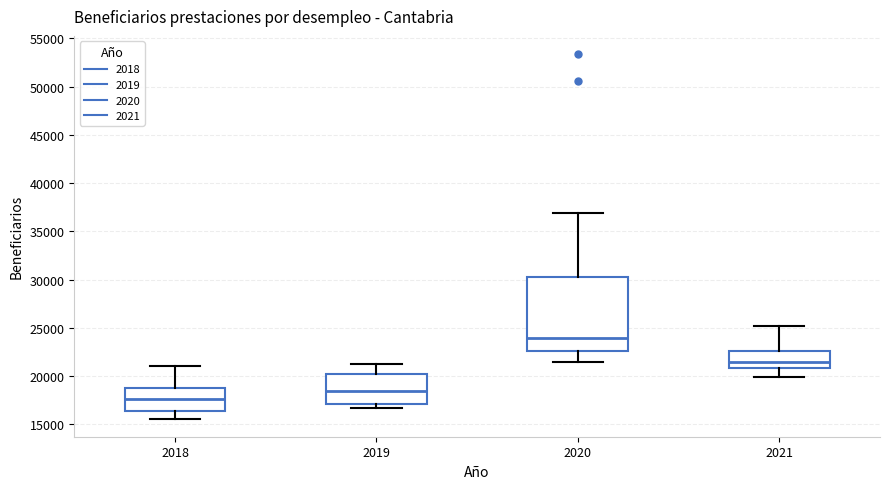

Where is the upper edge of the box at x = 2021 on the y-axis? The values are not printed on the chart, so give them approximately, as read against the axis.

22500